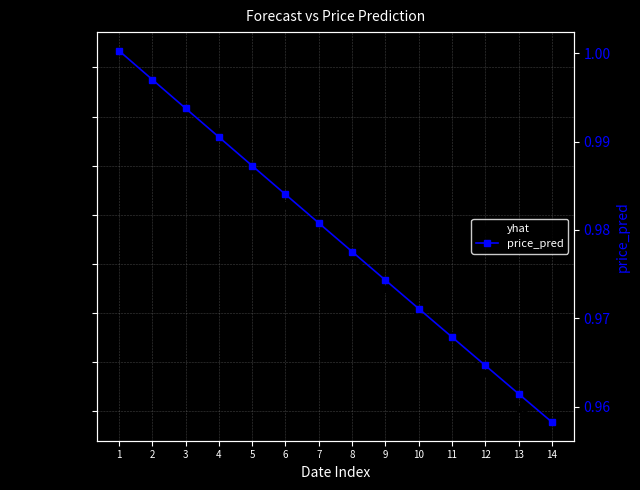

True or false: yhat and price_pred cross at least once.

False